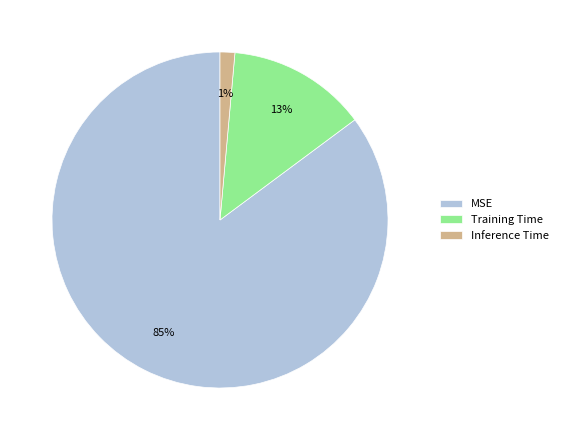

Is there any slice that represents more than half of the pie?

Yes